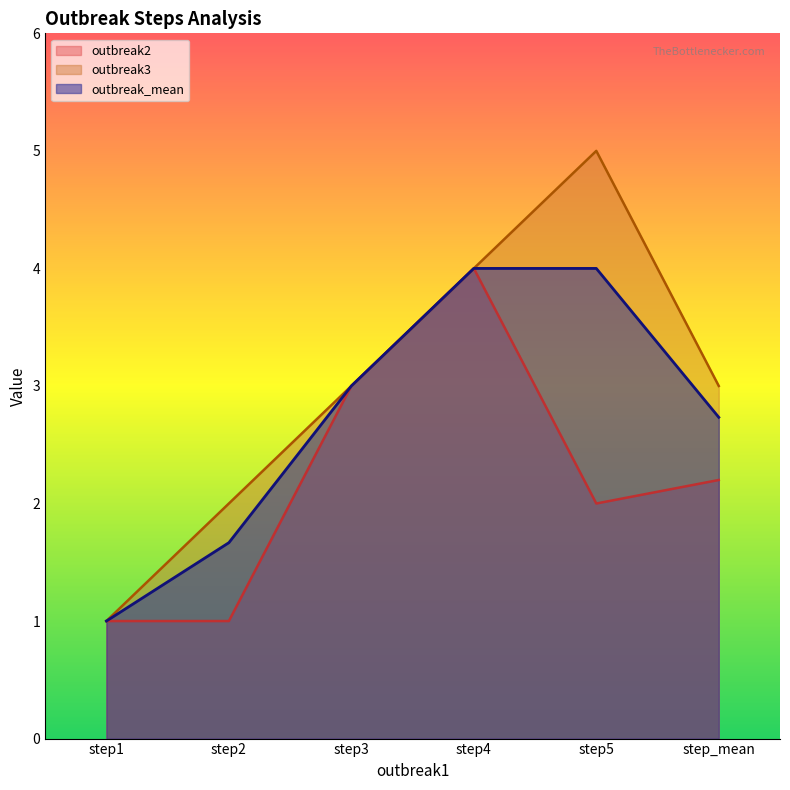

List the labels in order of outbreak_mean value, smallest first.

step1, step2, step_mean, step3, step4, step5